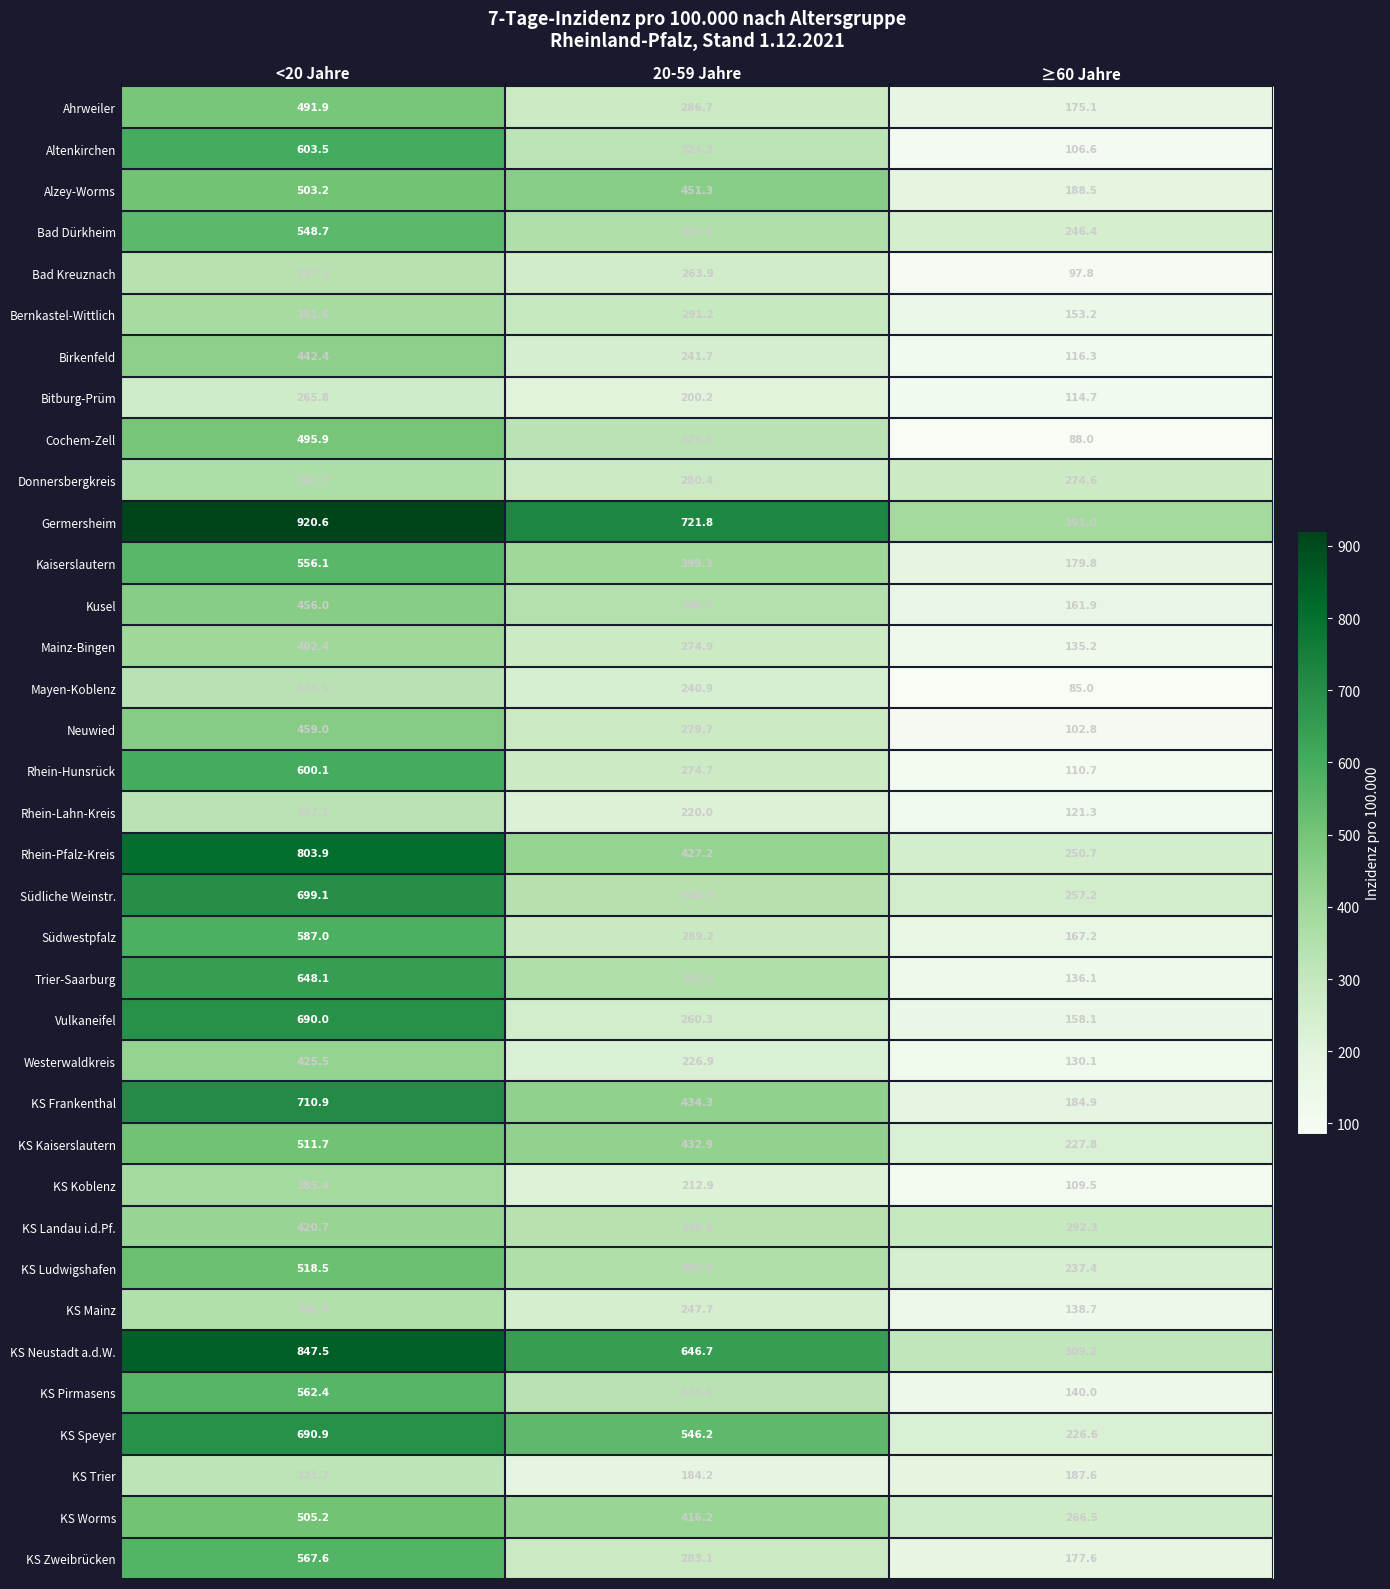

At how many categories does at least one series exceed 392?

2